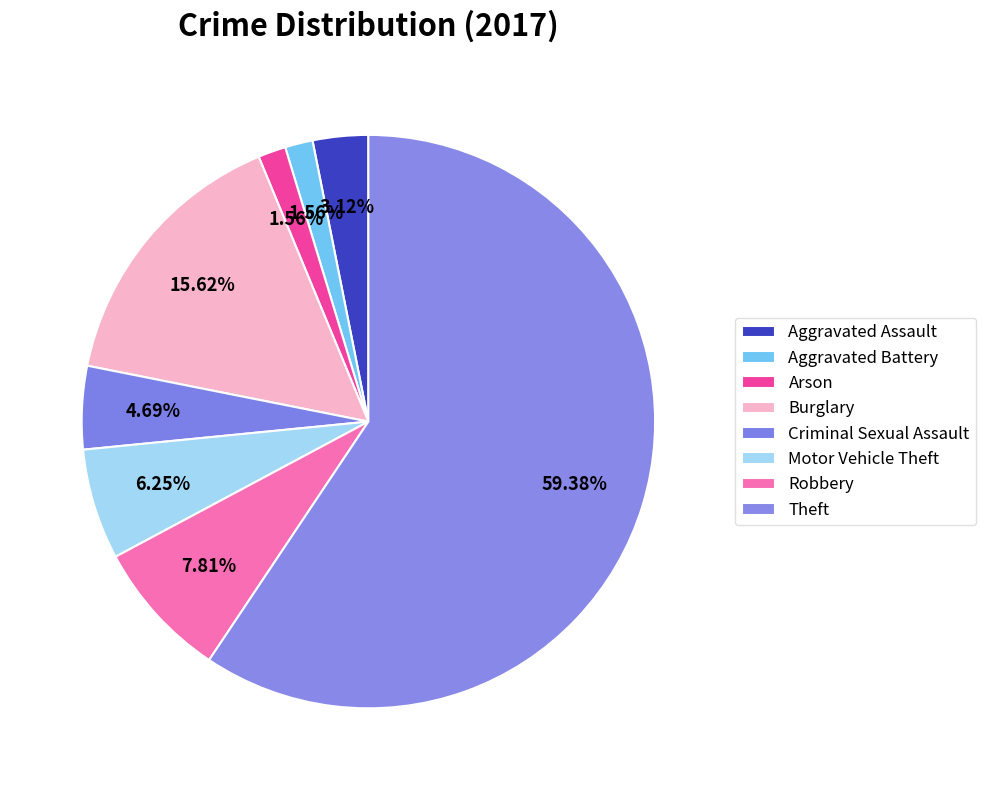

Count the number of slices in the pie.

8